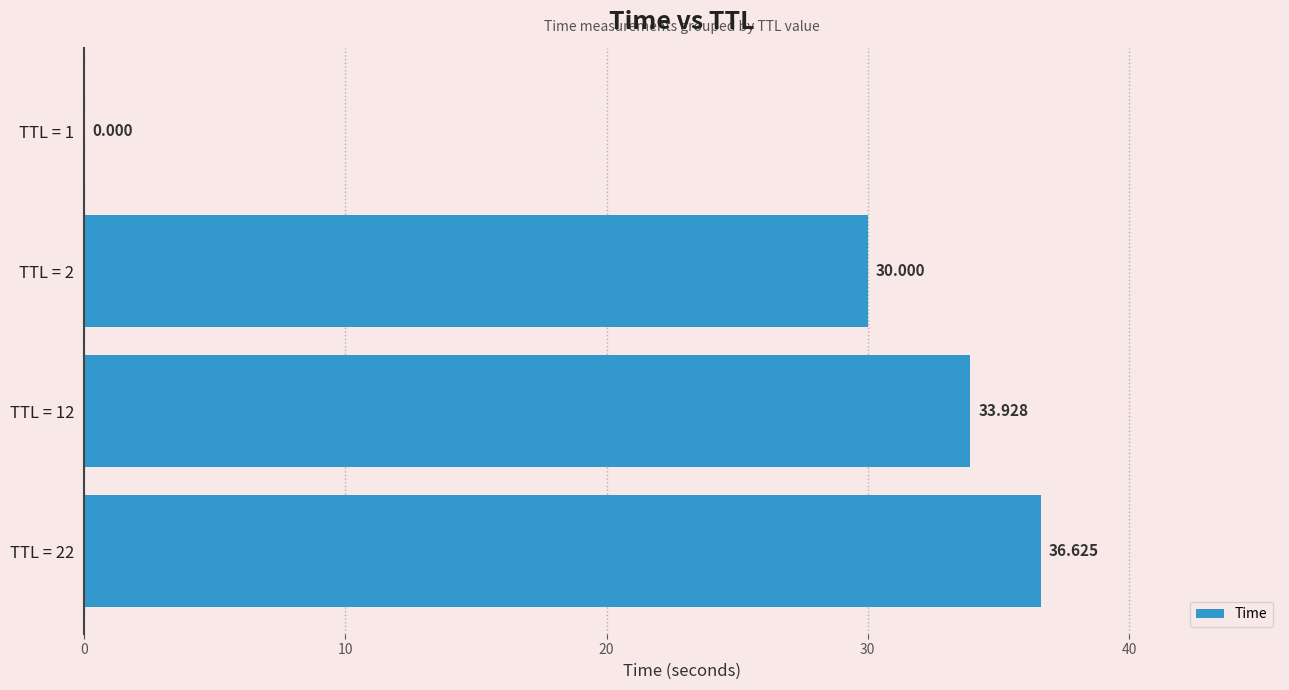

How many values exceed 33?

2